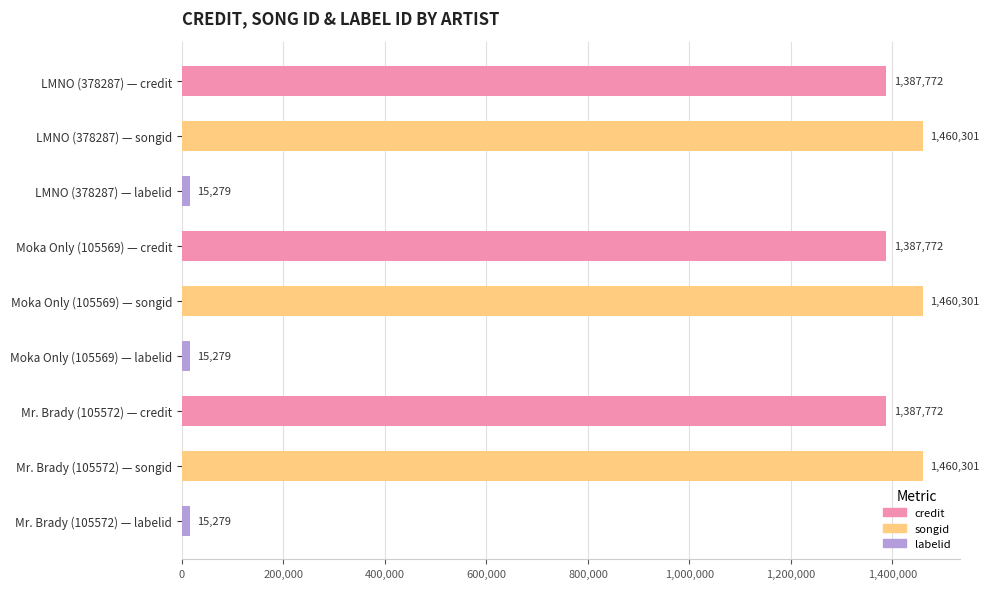

The value of credit at Mr. Brady (105572) is 1387772. True or false?

True